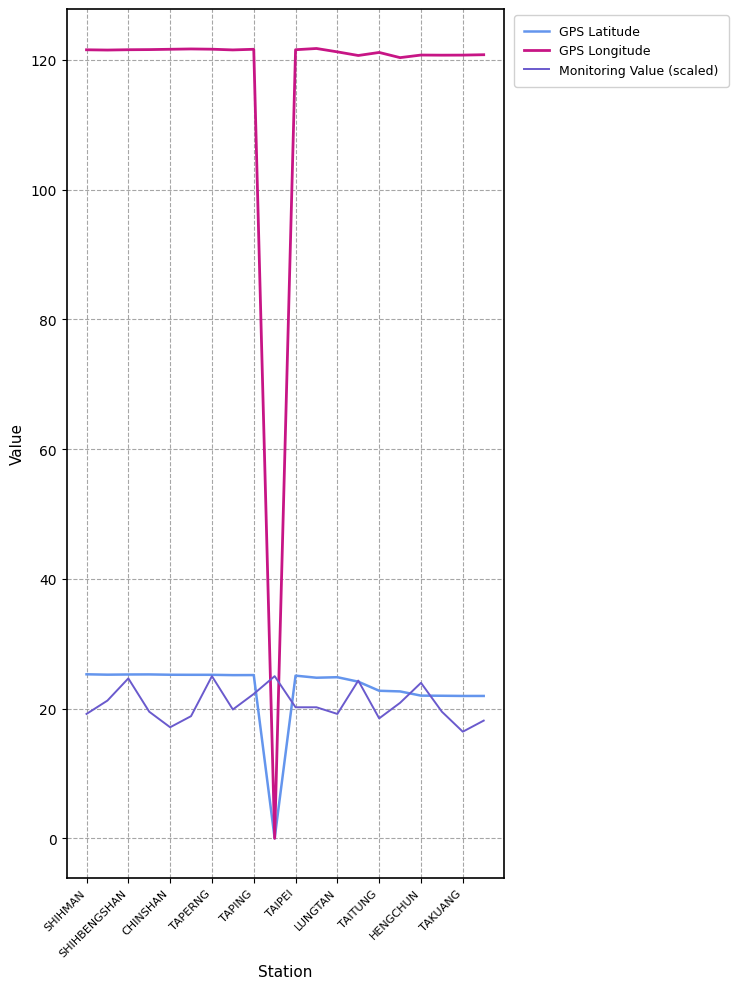

Is this an area chart (filled region under the line)?

No